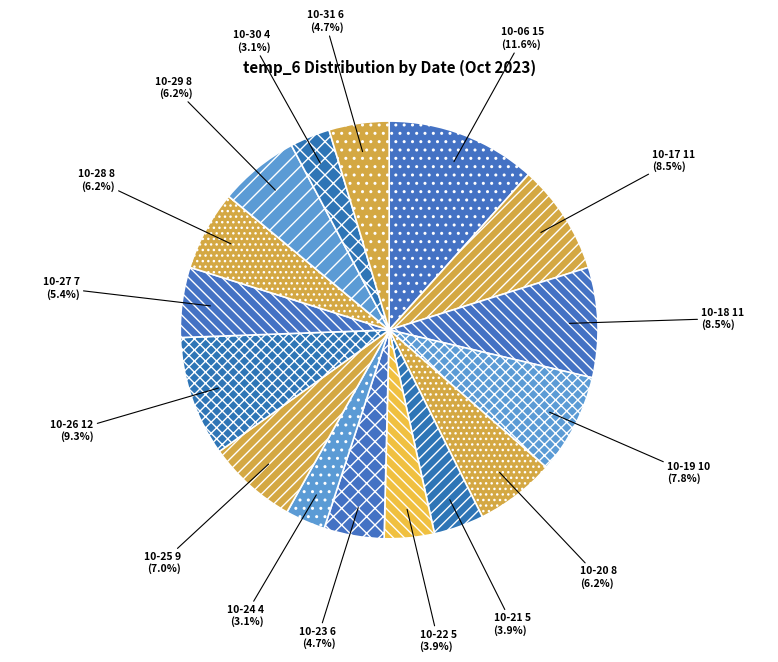

How much of the chart is everything except 10-22?

96.1%